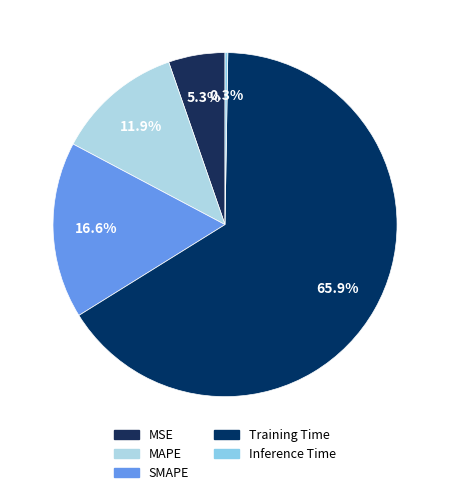

Is it true that Inference Time is 0% of the pie?

True